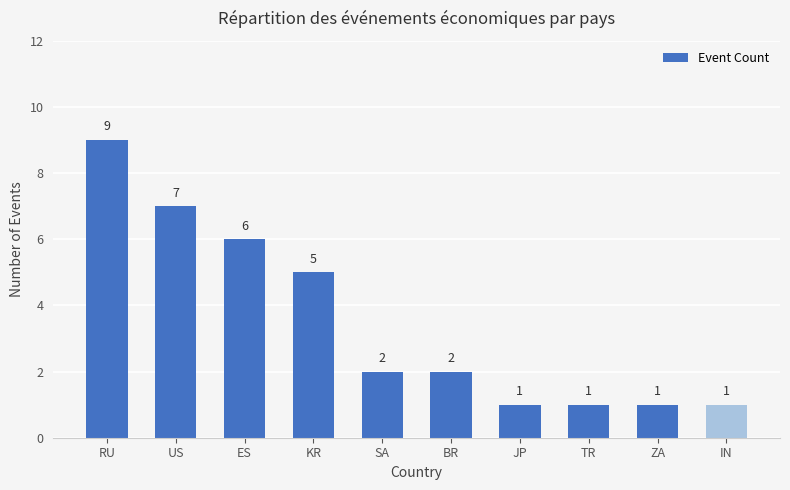

What is the sum of all values?

35